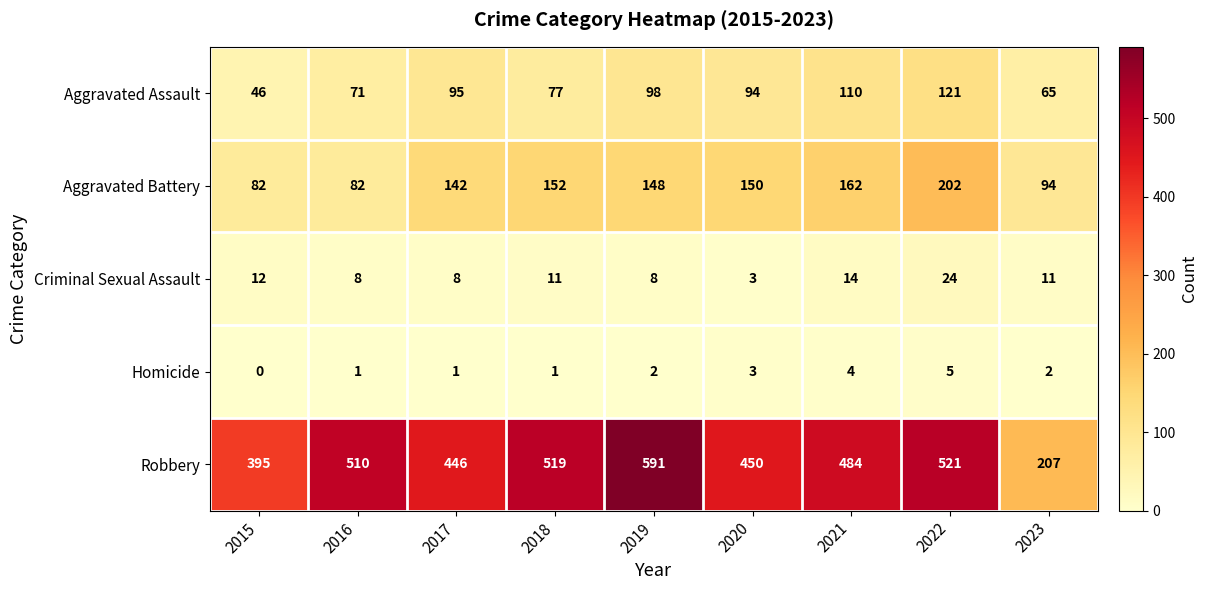

At how many categories does at least one series exceed 124?

9